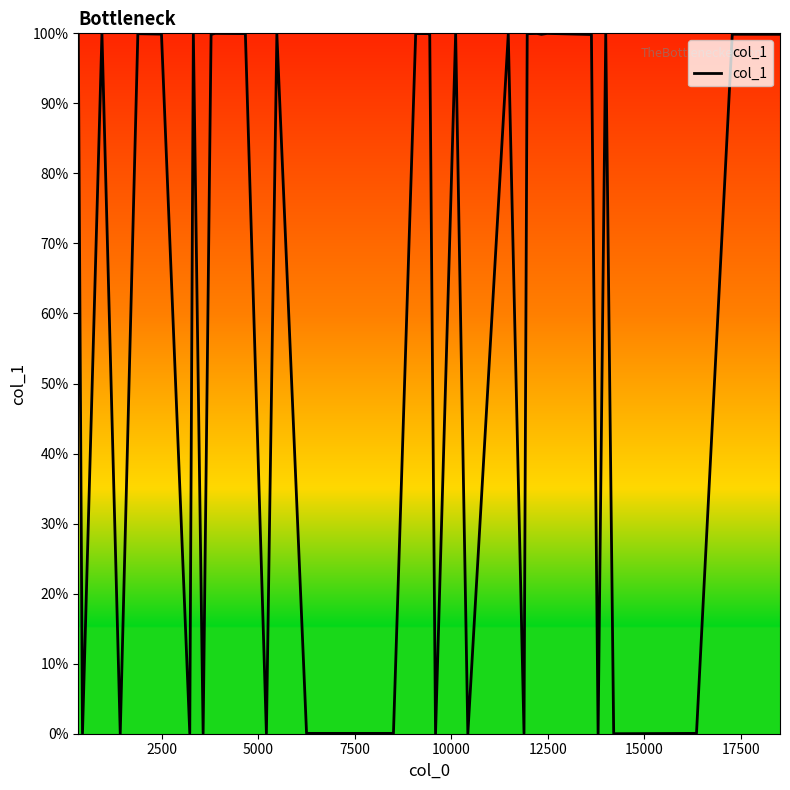

What is the maximum value shown in the chart?

100.0